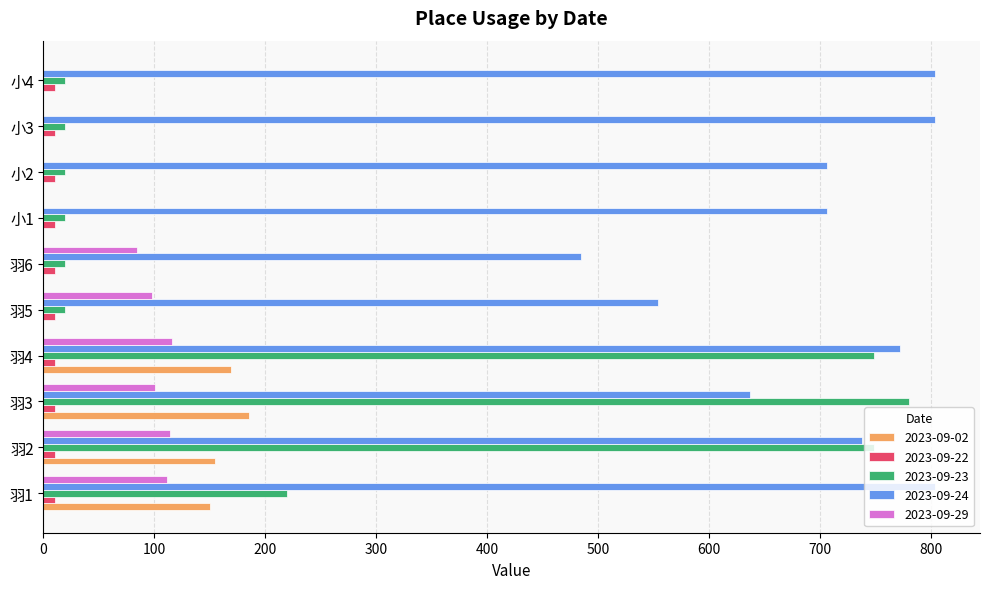

Is the value of 2023-09-23 at 小1 greater than the value of 2023-09-24 at 小1?

No